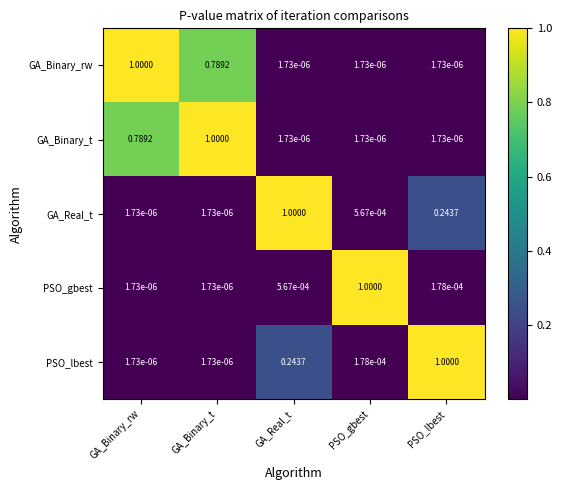

At which label does GA_Real_t reach its peak?

GA_Real_t